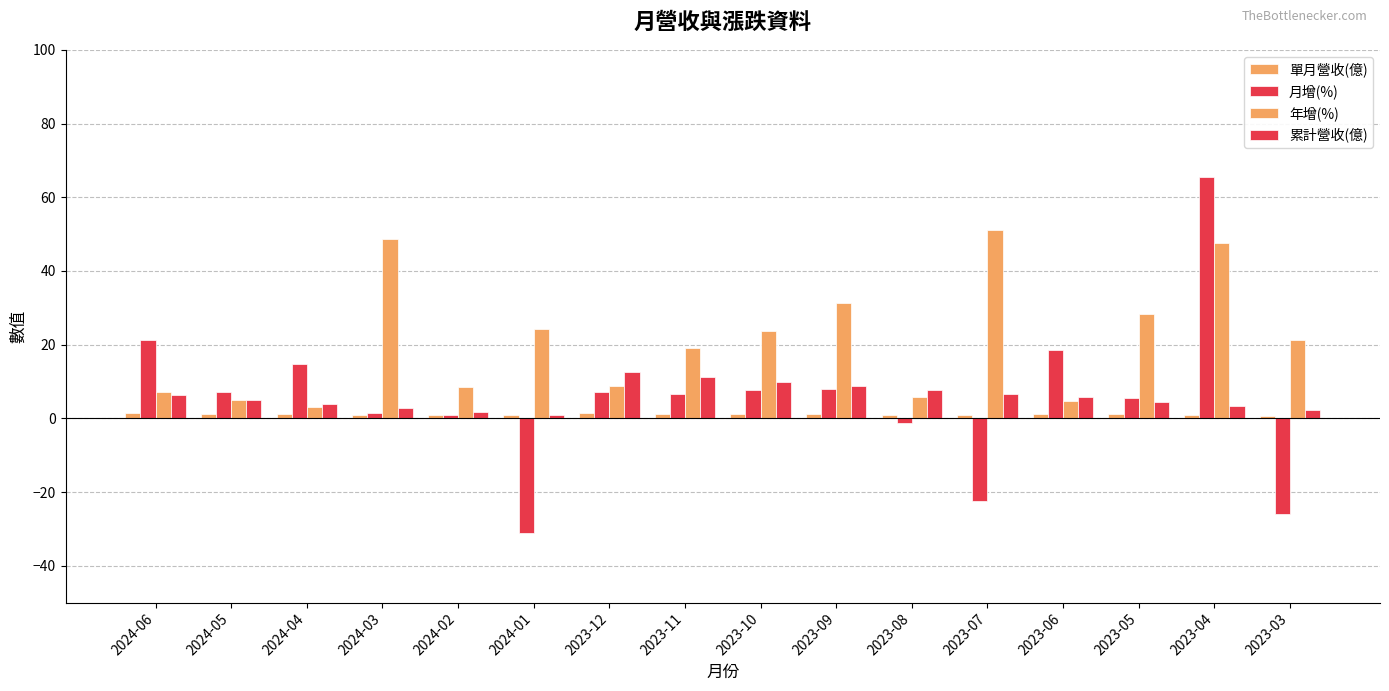

What value does the 月增(%) series have at 2024-02?

0.9